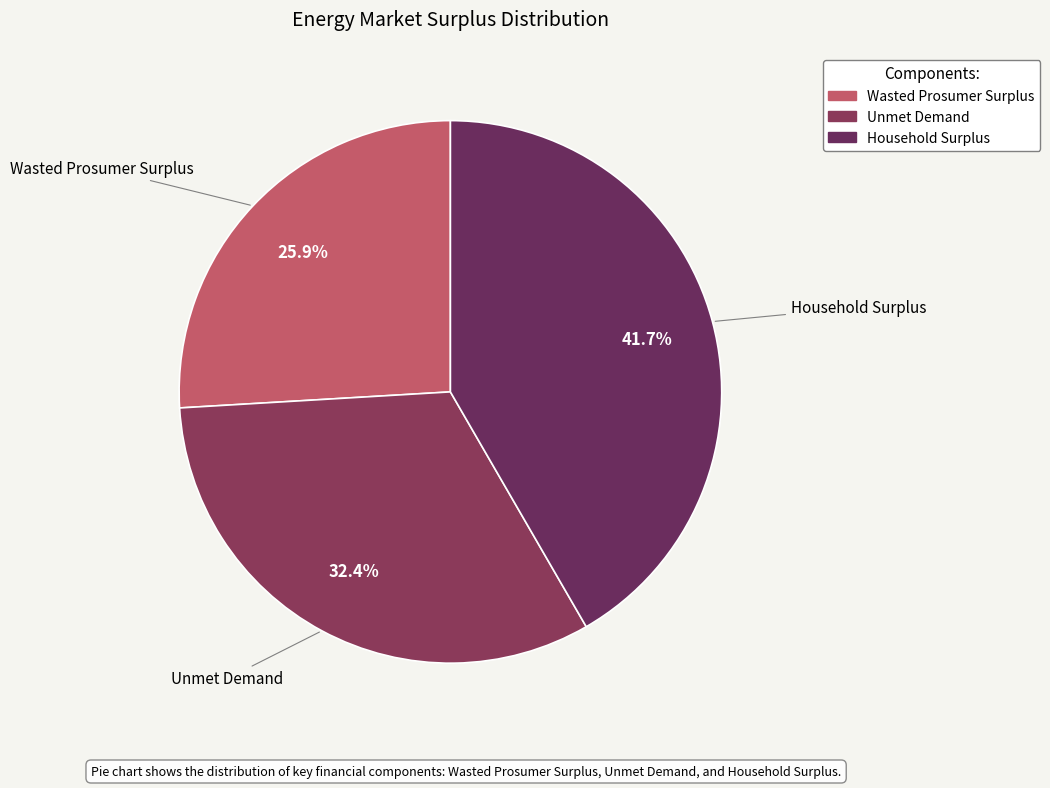

How many segments does this pie chart have?

3